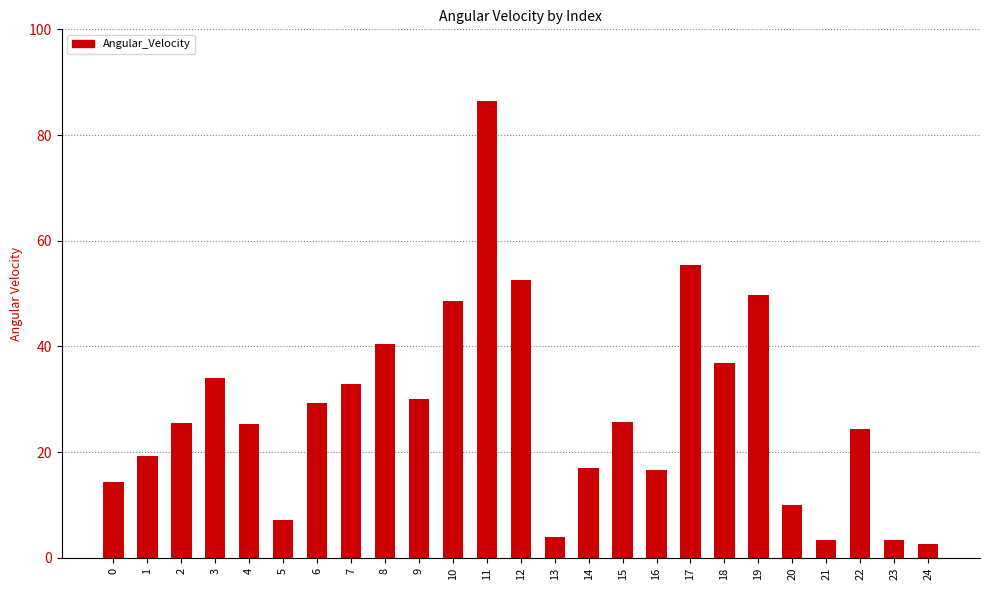

At which category does the chart reach its peak across all series?

11